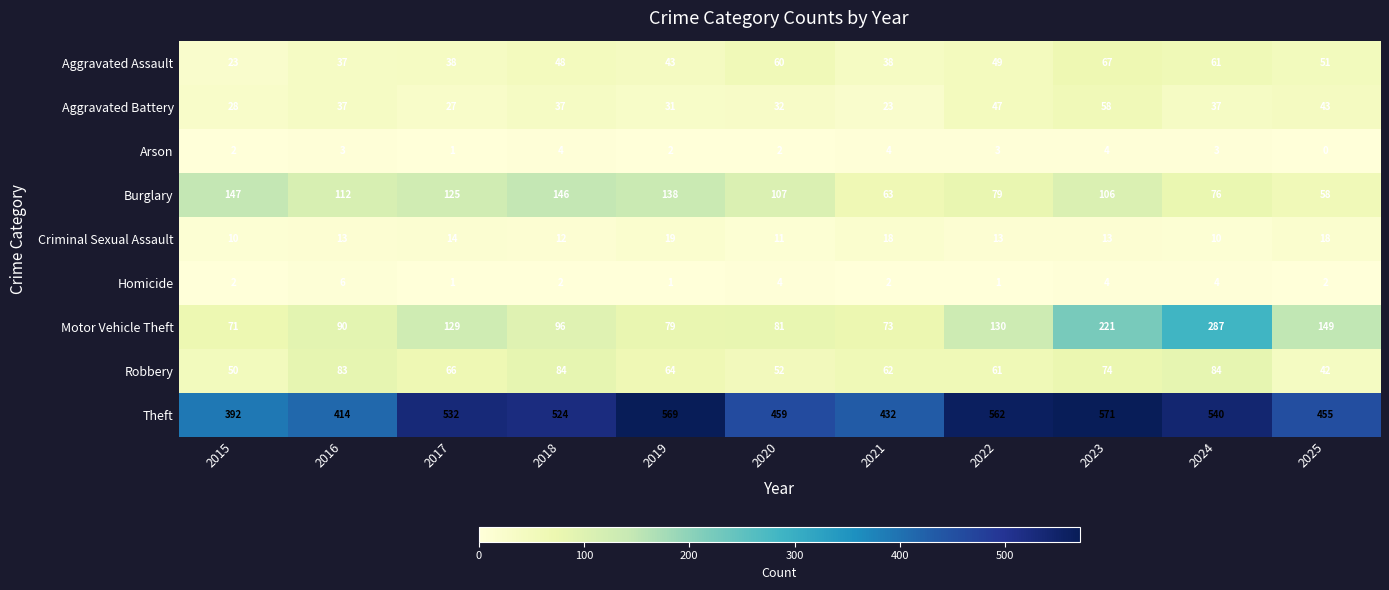

At which category is the sum across all series the highest?

2023